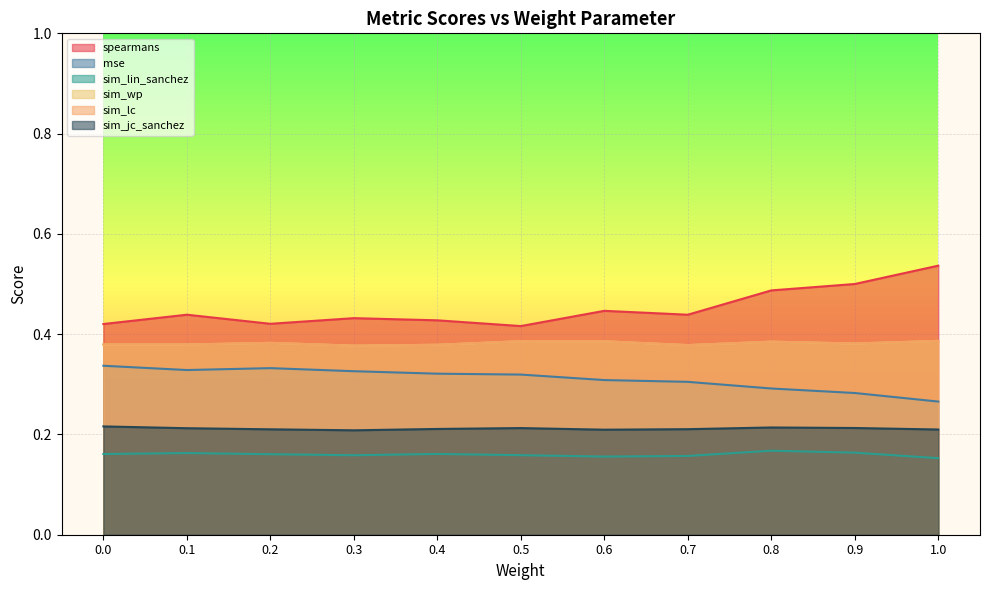

What is the approximate value of sim_jc_sanchez at 0.3?

0.2